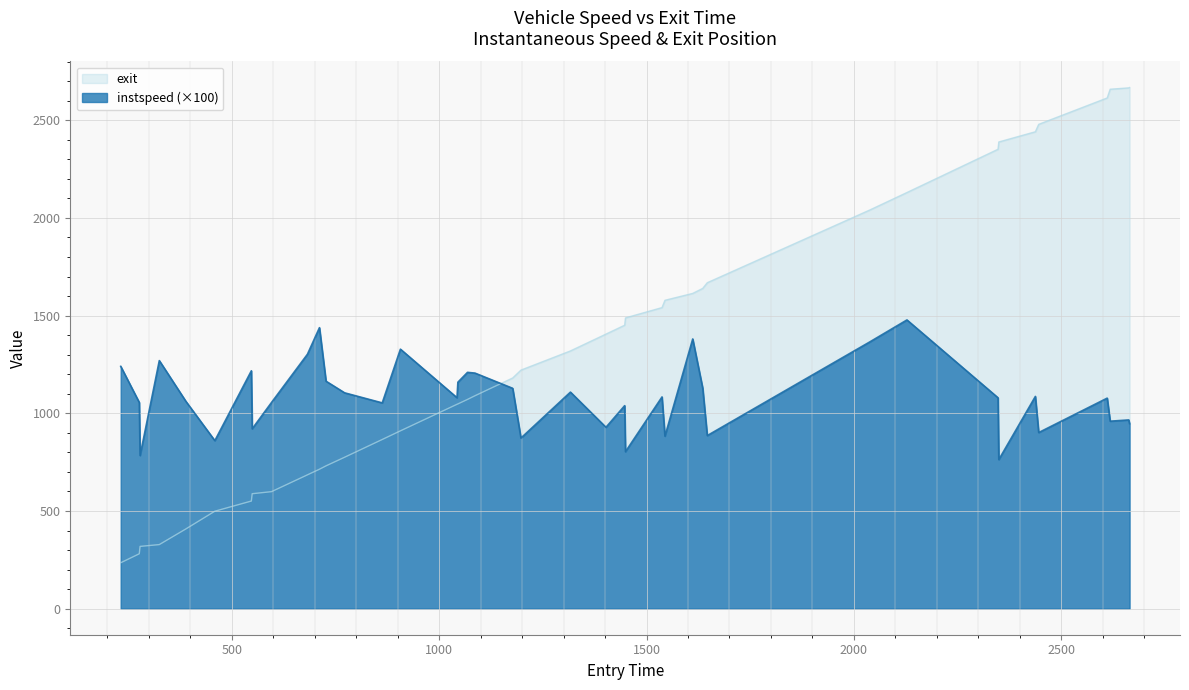

Which series has the widest spread of values?

exit